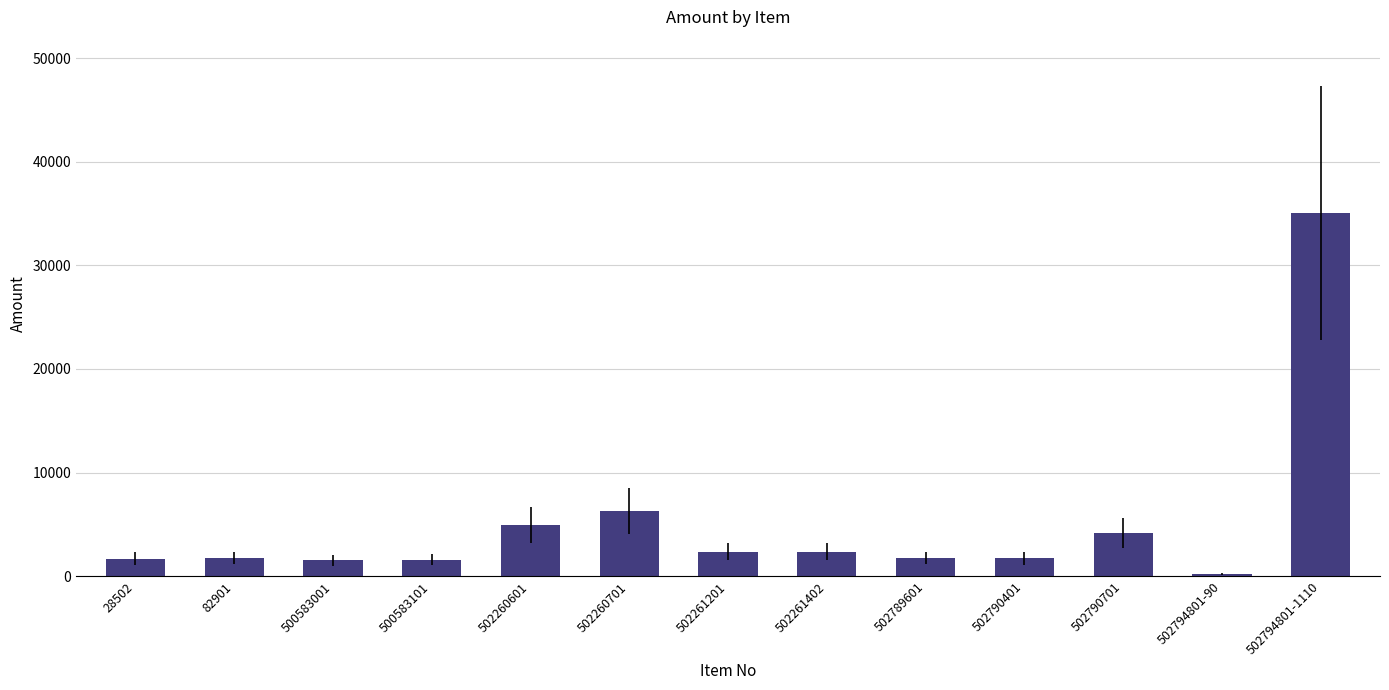

What is the difference between the second highest and minimum values?

6128.7